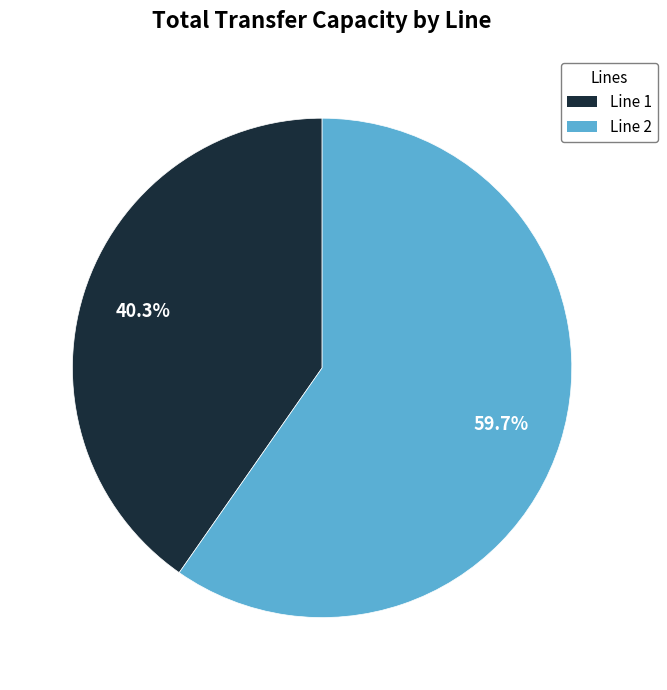

To the nearest percent, what percentage of the pie is Line 1?

40%